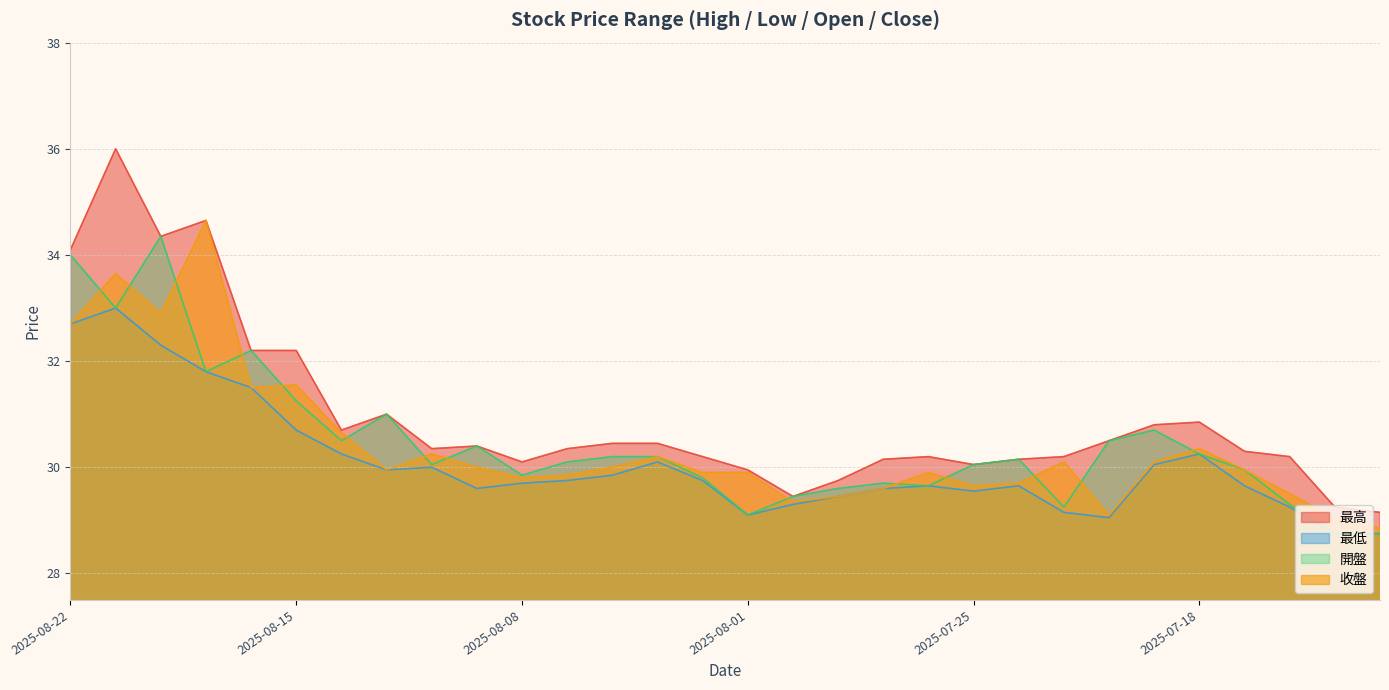

How many lines are shown in the chart?

4